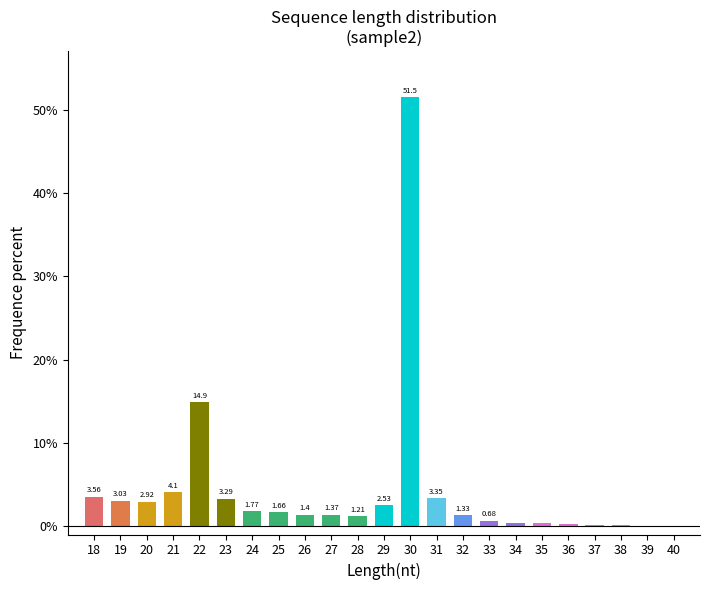

Between 23 and 39, which is larger?

23